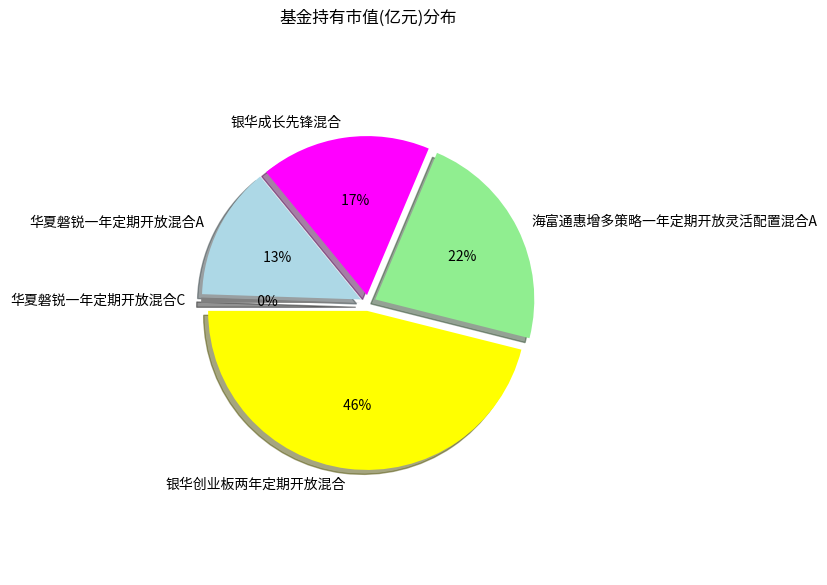

How much of the chart is everything except 银华成长先锋混合?

82.7%